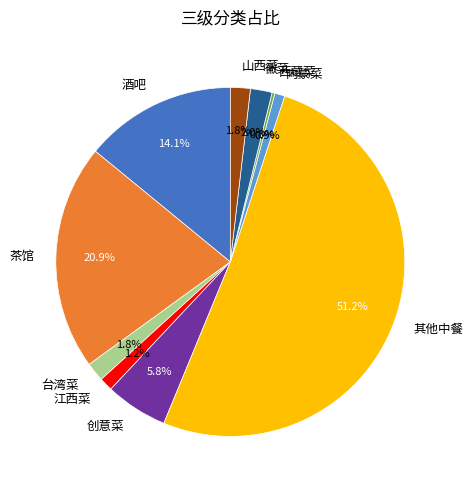

To the nearest percent, what is the difference between the 创意菜 and 其他中餐 slice percentages?

45%